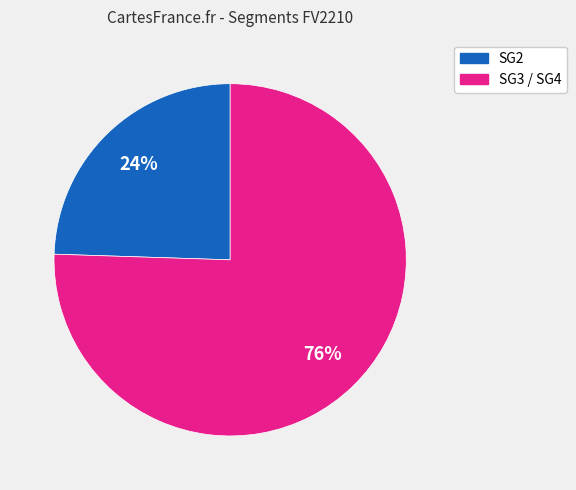

To the nearest percent, what is the average slice percentage?

50%